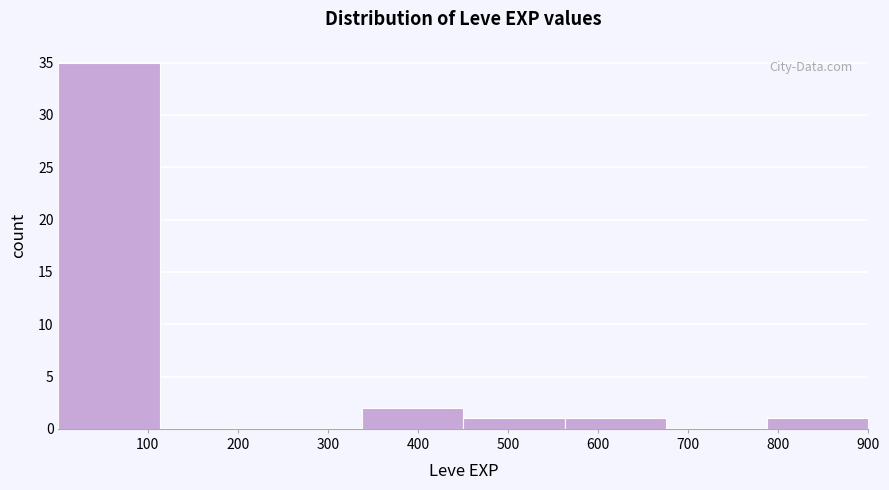

Reading left to right, list every bar in this chart as the range it spans on the x-axis followed by its height. Neither the bar edges nor the heights are printed on the chart, so give them approximately, as read against the axes.

0 to 110: 35
110 to 230: 0
230 to 340: 0
340 to 450: 2
450 to 560: 1
560 to 680: 1
680 to 790: 0
790 to 900: 1